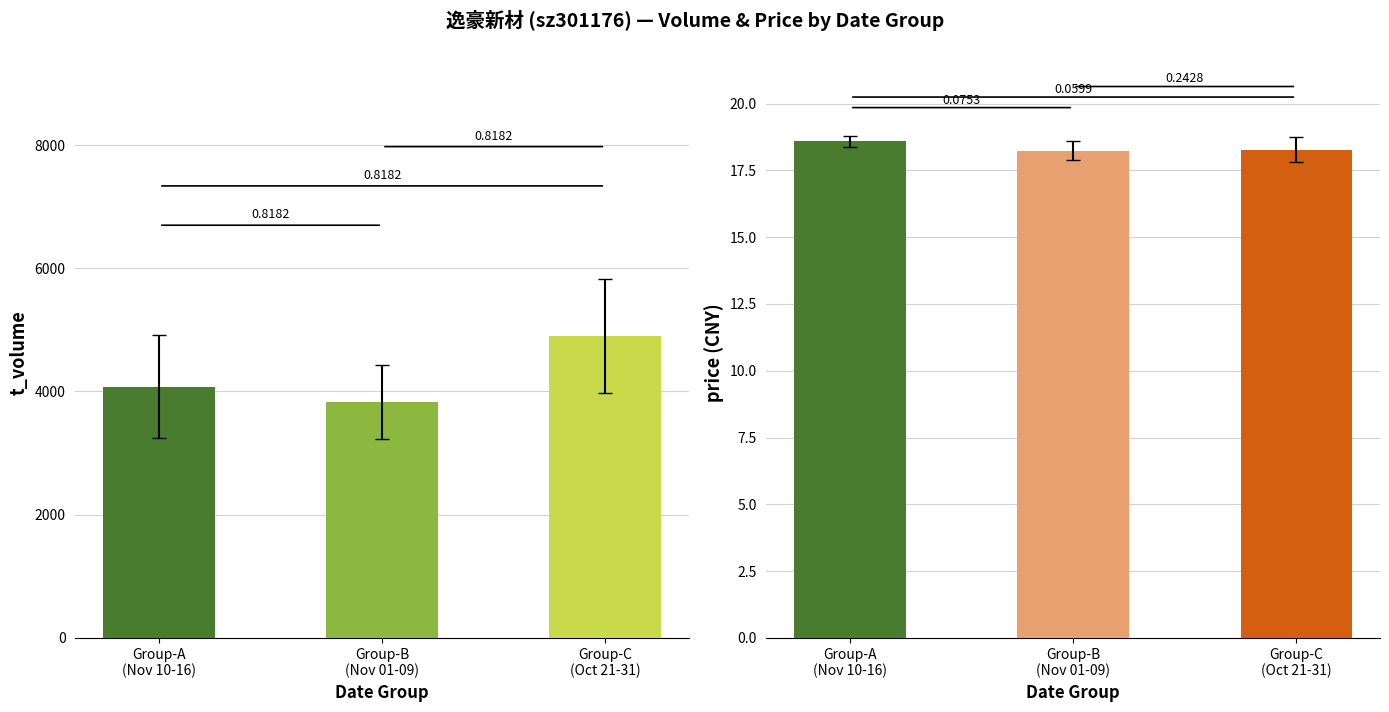

Reading left to right, transcribe all the data shown in this chart.

t_volume: Group-A
(Nov 10-16)=4079.2	Group-B
(Nov 01-09)=3825.7	Group-C
(Oct 21-31)=4899.8
price: Group-A
(Nov 10-16)=18.6	Group-B
(Nov 01-09)=18.2	Group-C
(Oct 21-31)=18.3